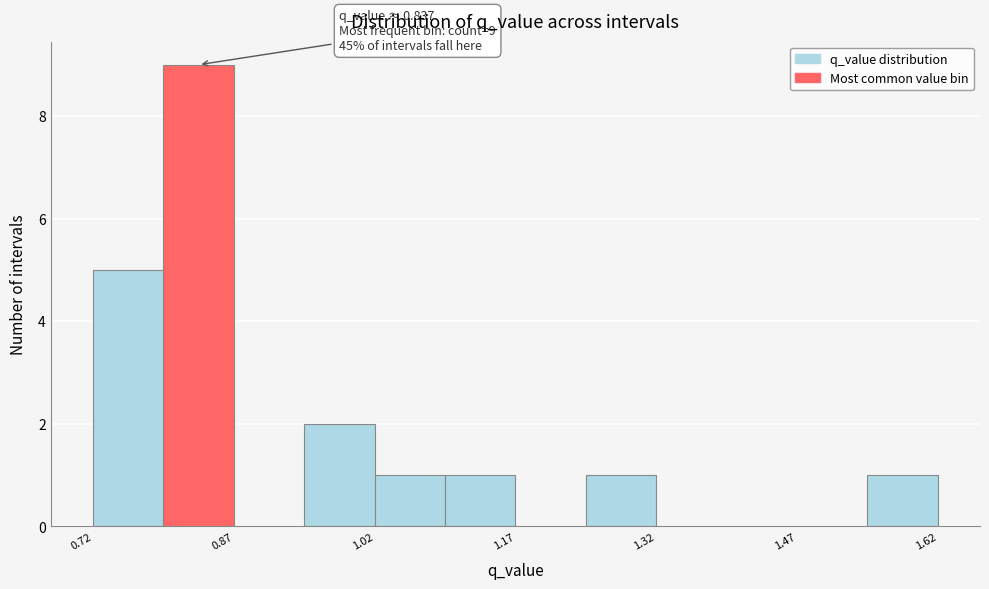

Around what value on the x-axis is the tallest bar? Give the approximate position of its centre, as read against the axis.

0.84